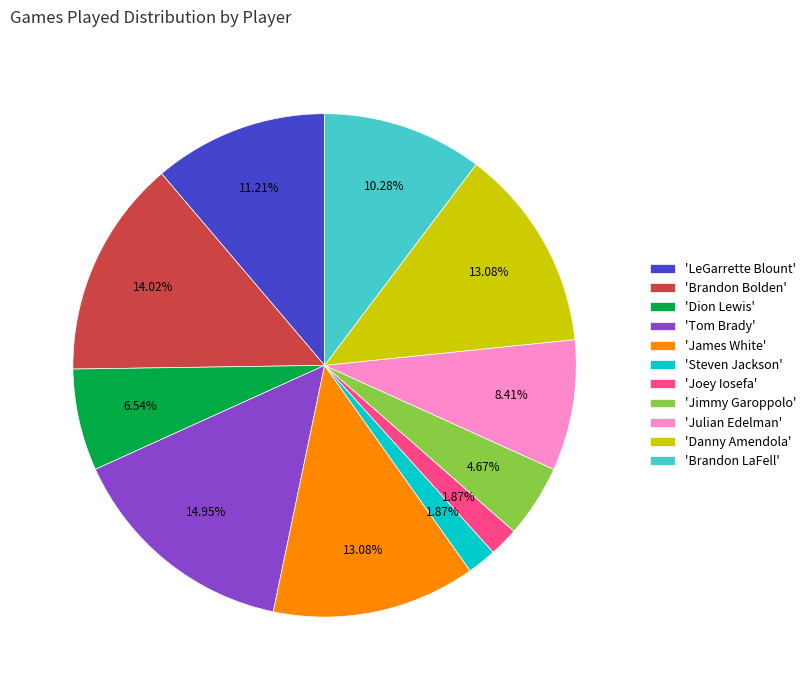

What is the largest slice in the pie chart?

'Tom Brady'